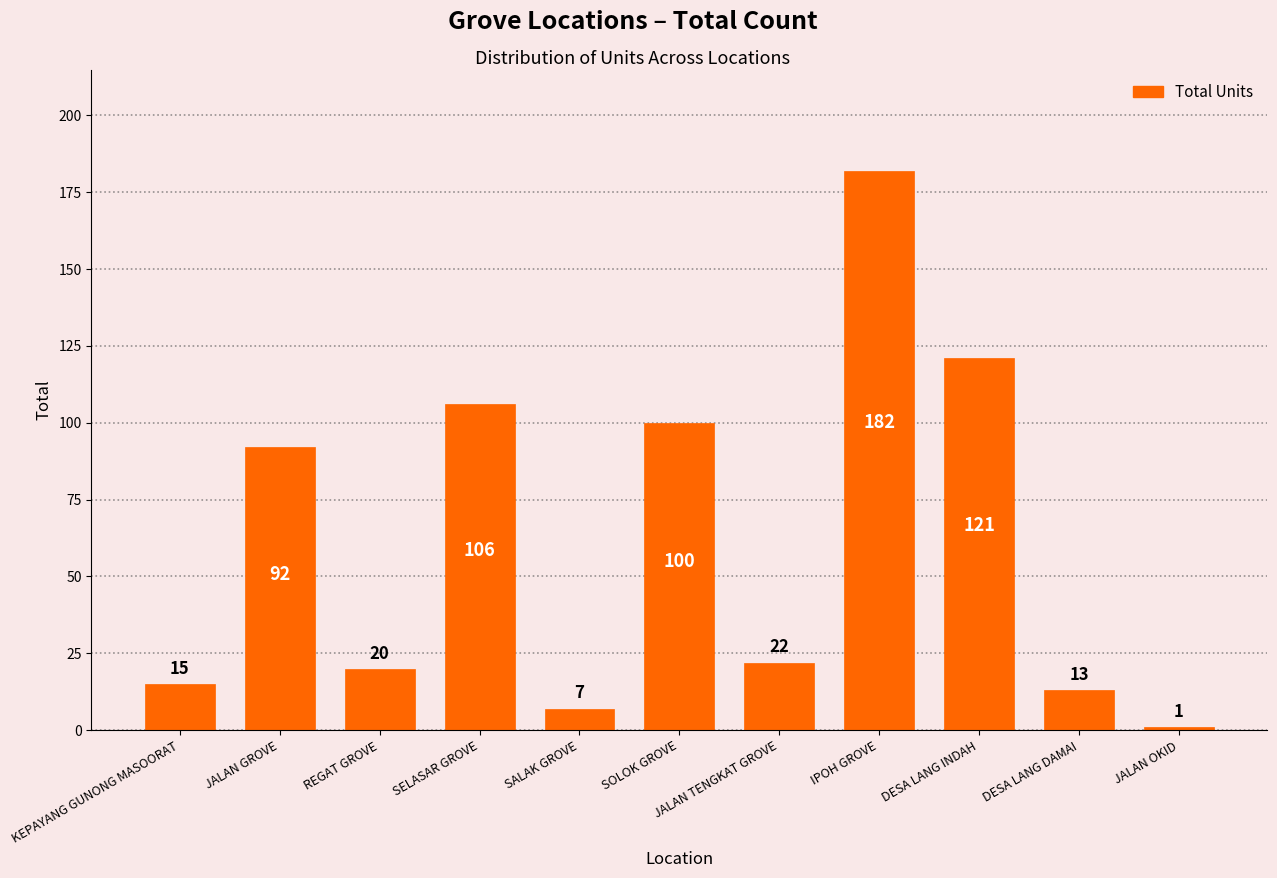

True or false: the data shows 131 at SOLOK GROVE.

False